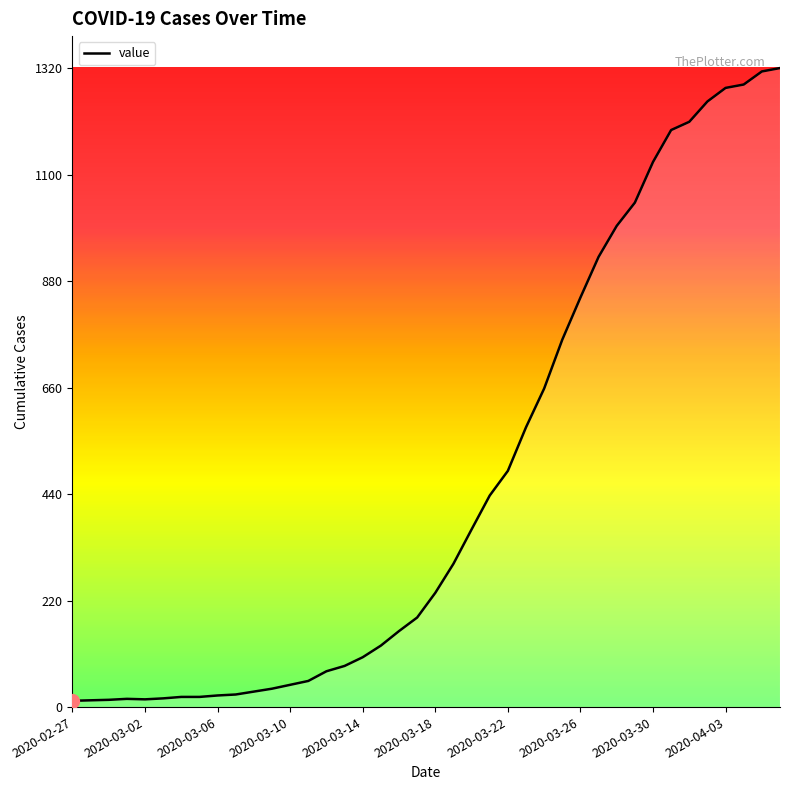

What is the difference between the maximum and minimum values?

1307